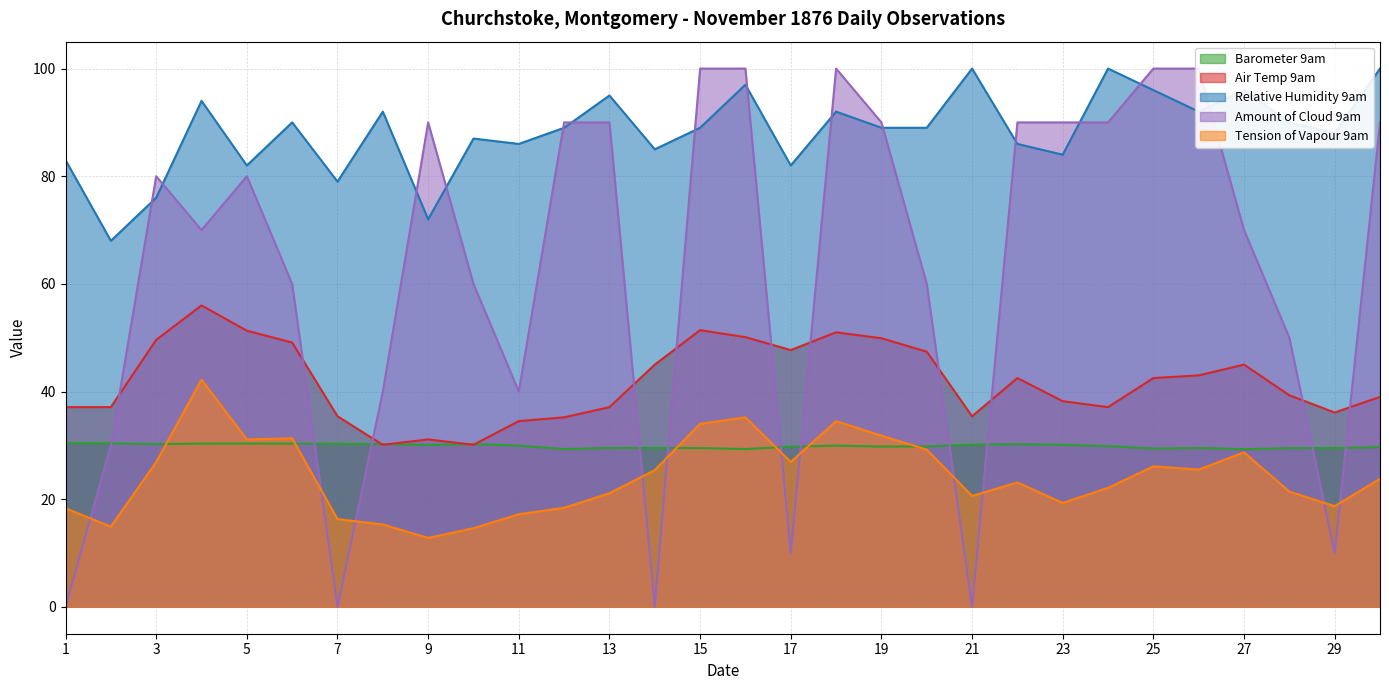

Reading left to right, list all the values displayed in this chart.

Barometer 9am: 30.4	30.4	30.2	30.3	30.3	30.3	30.3	30.2	30.1	30.2	30.0	29.3	29.5	29.5	29.5	29.3	29.8	29.9	29.8	29.8	30.1	30.2	30.1	29.9	29.4	29.5	29.3	29.5	29.5	29.7
Tension of Vapour 9am: 18.3	14.9	26.9	42.2	31.1	31.3	16.3	15.3	12.8	14.6	17.2	18.4	21.1	25.4	34.0	35.2	26.9	34.5	31.8	29.2	20.6	23.1	19.3	22.1	26.1	25.5	28.7	21.4	18.7	23.8
Air Temp 9am: 37.1	37.1	49.6	56.0	51.3	49.1	35.4	30.1	31.1	30.1	34.5	35.2	37.1	45.0	51.4	50.1	47.7	51.0	49.9	47.4	35.4	42.5	38.2	37.1	42.5	43.0	45.0	39.3	36.1	39.0
Relative Humidity 9am: 83.0	68.0	76.0	94.0	82.0	90.0	79.0	92.0	72.0	87.0	86.0	89.0	95.0	85.0	89.0	97.0	82.0	92.0	89.0	89.0	100.0	86.0	84.0	100.0	96.0	92.0	96.0	90.0	88.0	100.0
Amount of Cloud 9am: 0.0	30.0	80.0	70.0	80.0	60.0	0.0	40.0	90.0	60.0	40.0	90.0	90.0	0.0	100.0	100.0	10.0	100.0	90.0	60.0	0.0	90.0	90.0	90.0	100.0	100.0	70.0	50.0	10.0	90.0